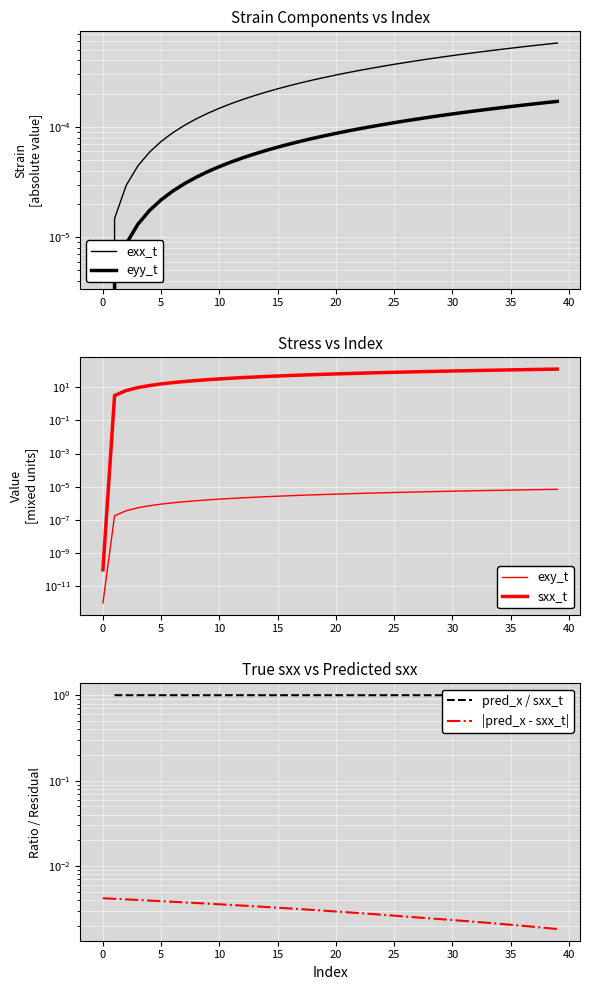

Where do exy_t and eyy_t first cross each other?

0 and 1